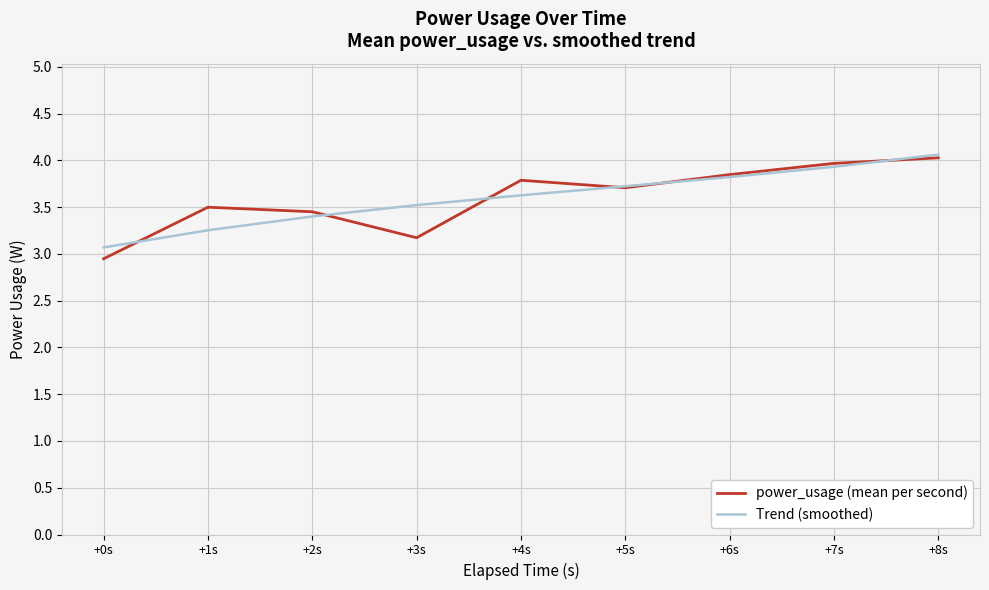

What position from the right is +3s?

6